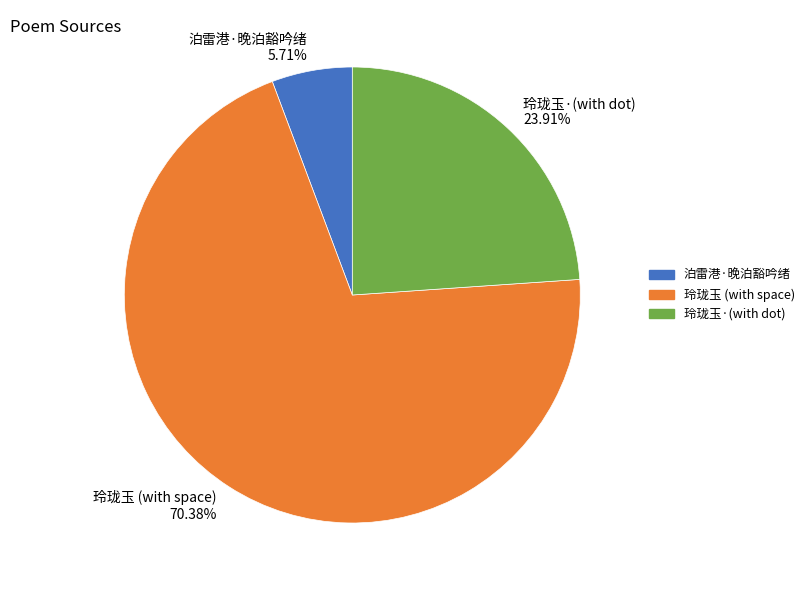

Is it true that 泊雷港·晚泊豁吟绪 is 6% of the pie?

True